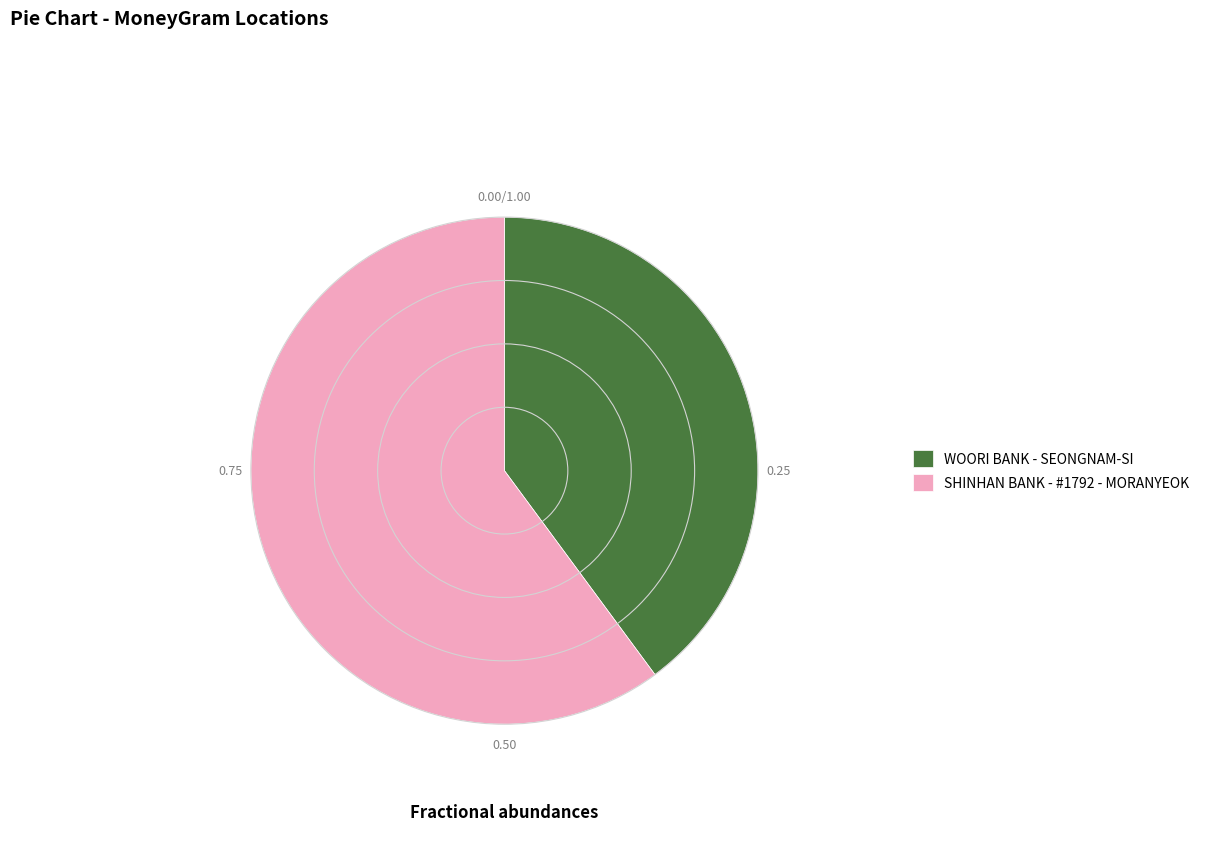

Which has a higher value, WOORI BANK - SEONGNAM-SI or SHINHAN BANK - #1792 - MORANYEOK?

SHINHAN BANK - #1792 - MORANYEOK